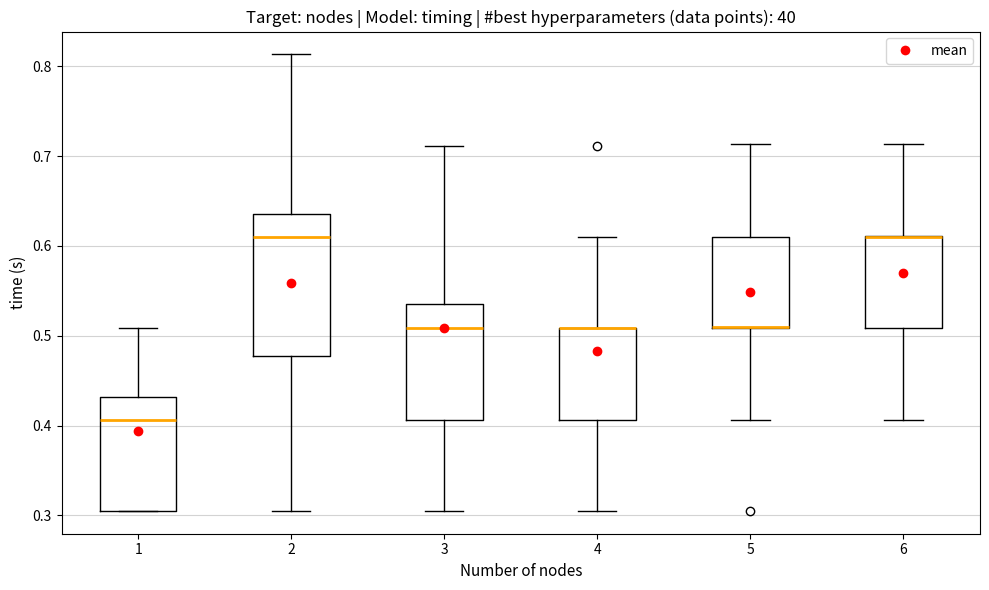

Where is the lower edge of the box at x = 1 on the y-axis? The values are not printed on the chart, so give them approximately, as read against the axis.

0.31